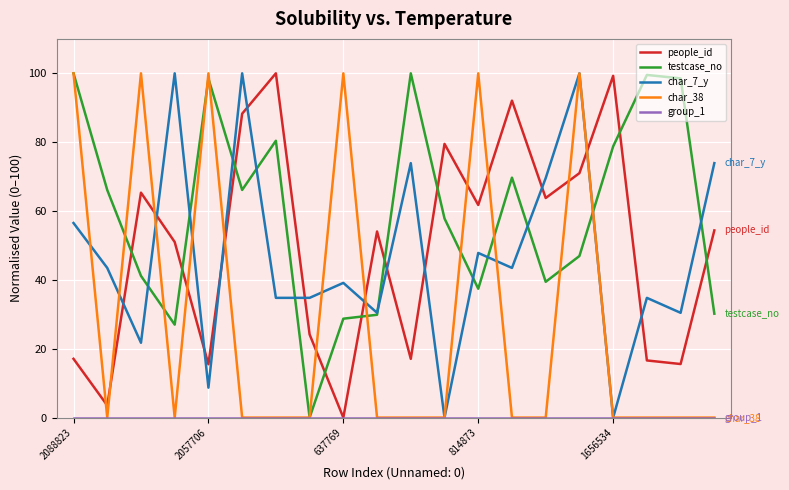

True or false: char_7_y and people_id intersect in this chart.

True